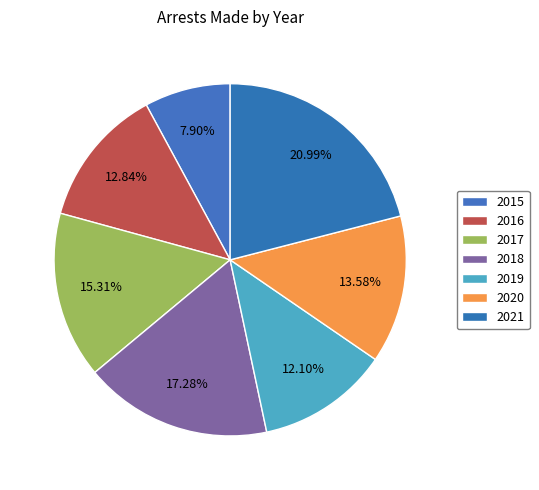

What is the largest slice in the pie chart?

2021